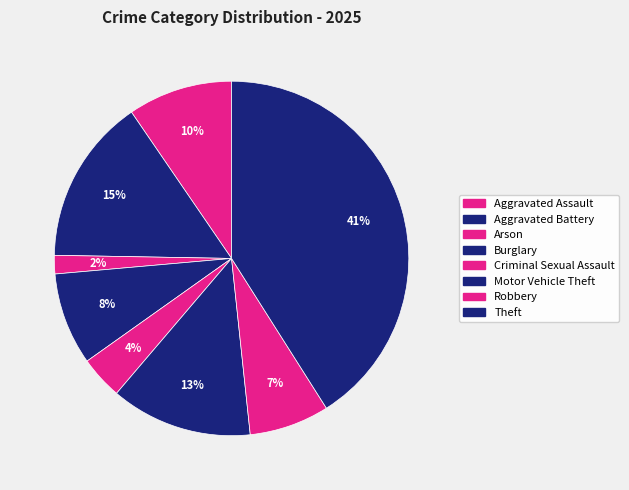

Combined, do Robbery and Aggravated Assault account for over 50%?

No